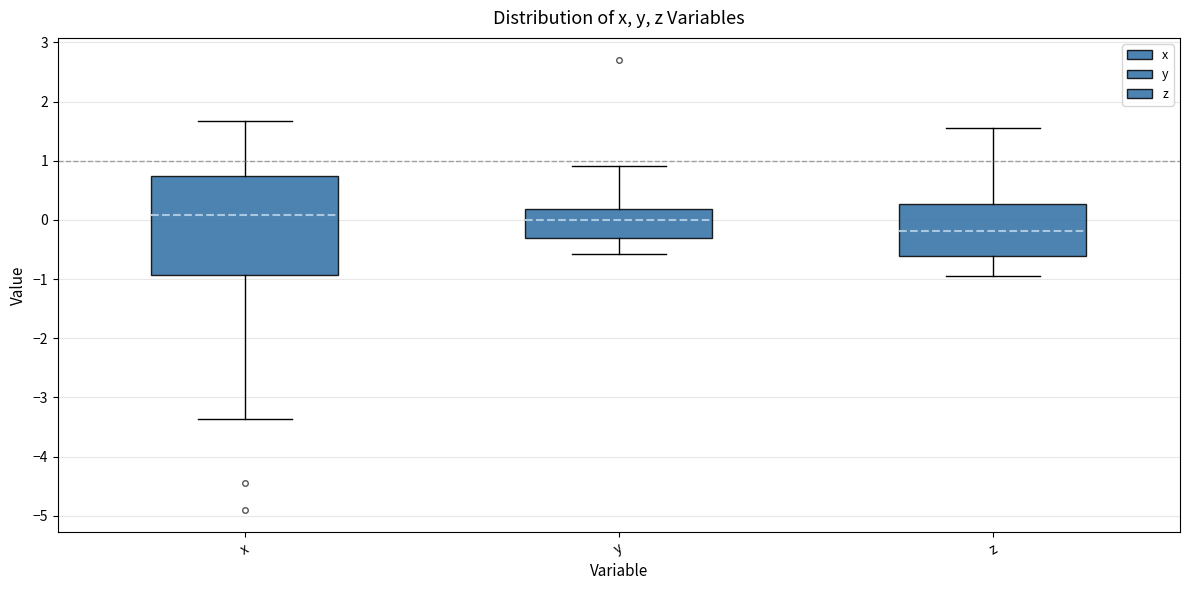

Where is the upper edge of the box for y on the y-axis? The values are not printed on the chart, so give them approximately, as read against the axis.

0.2